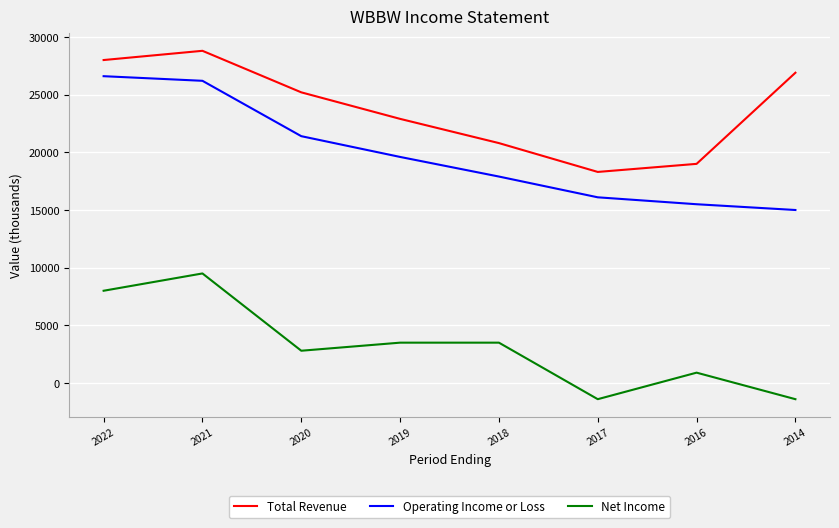

True or false: Net Income and Operating Income or Loss cross at least once.

False